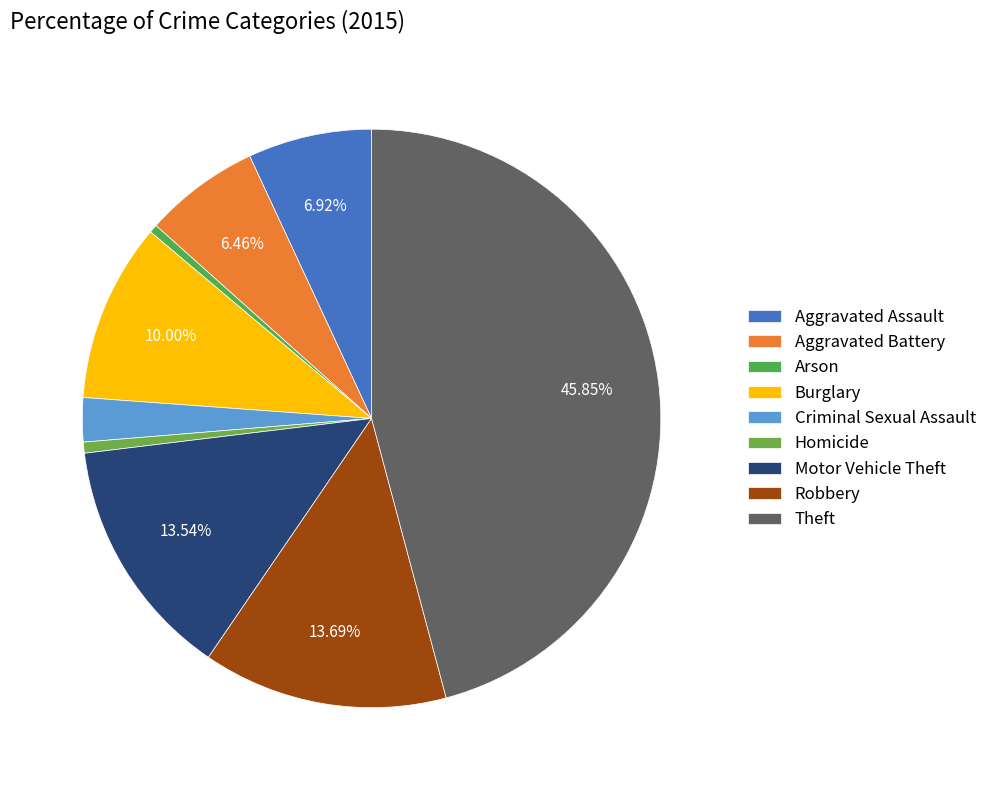

Is it true that Burglary is 15% of the pie?

False